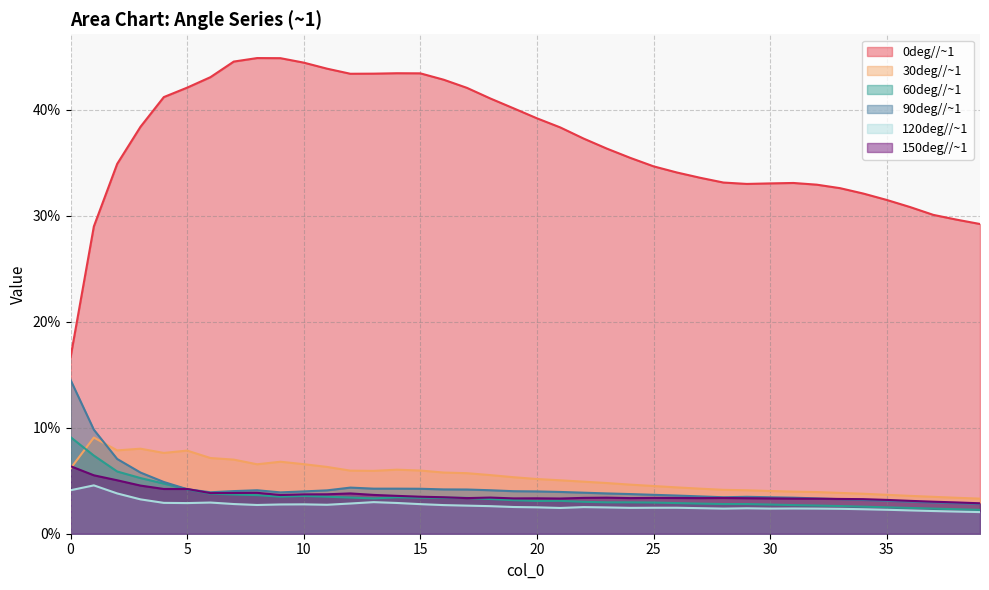

What is the average value of the 0deg//~1 series?

0.4